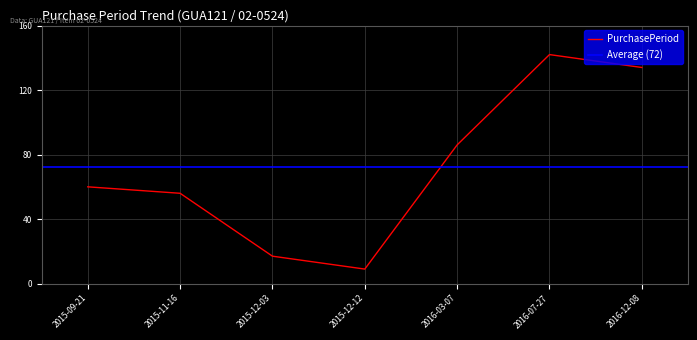

Rank the categories by value from lowest to highest.

2015-12-12, 2015-12-03, 2015-11-16, 2015-09-21, 2016-03-07, 2016-12-08, 2016-07-27